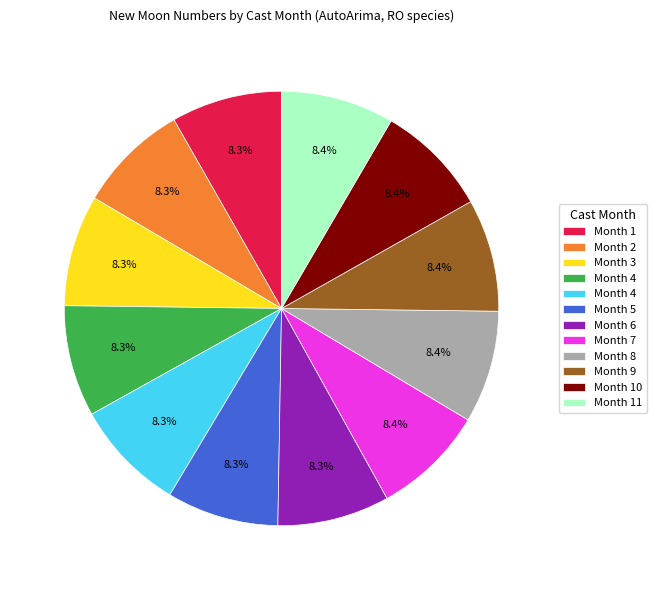

Is there a majority slice in this chart?

No